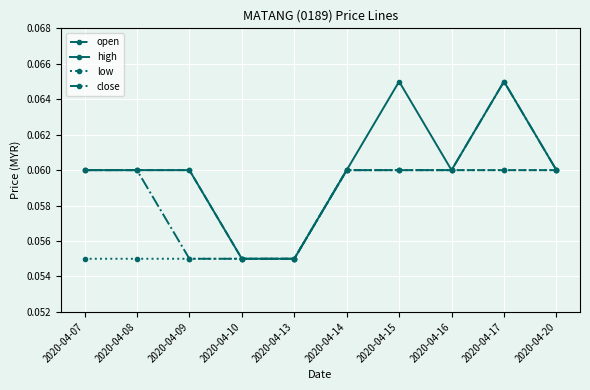

How many high values are between 0 and 1?

10